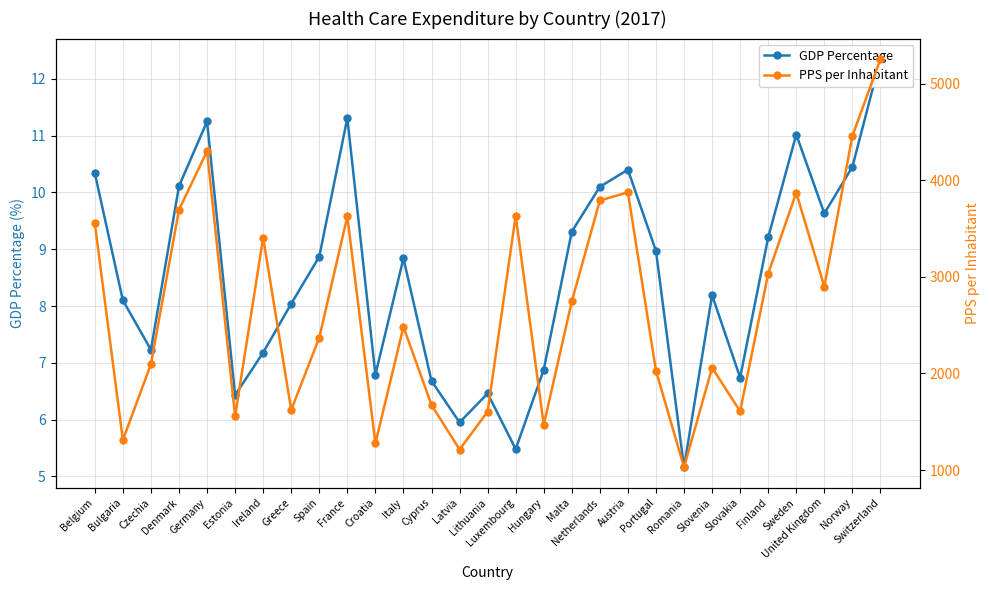

At which label does GDP Percentage first exceed 8?

Belgium